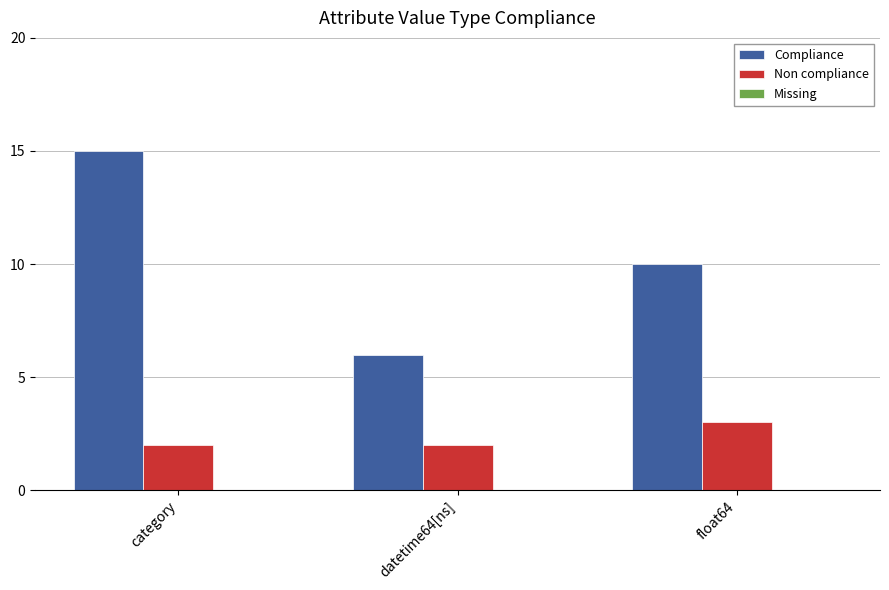

What is the label of the 1st bar from the left?

category